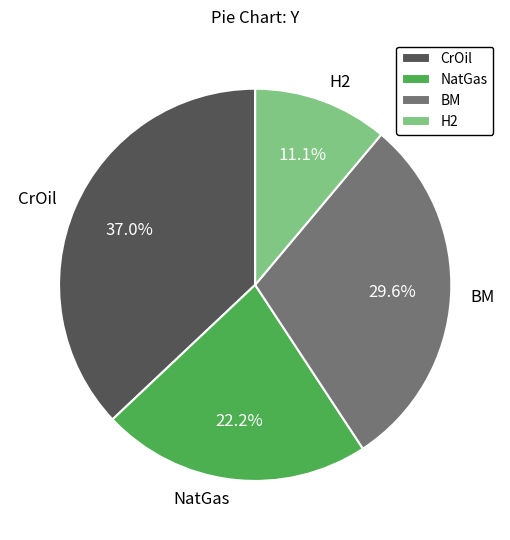

How much of the chart is everything except BM?

70.4%